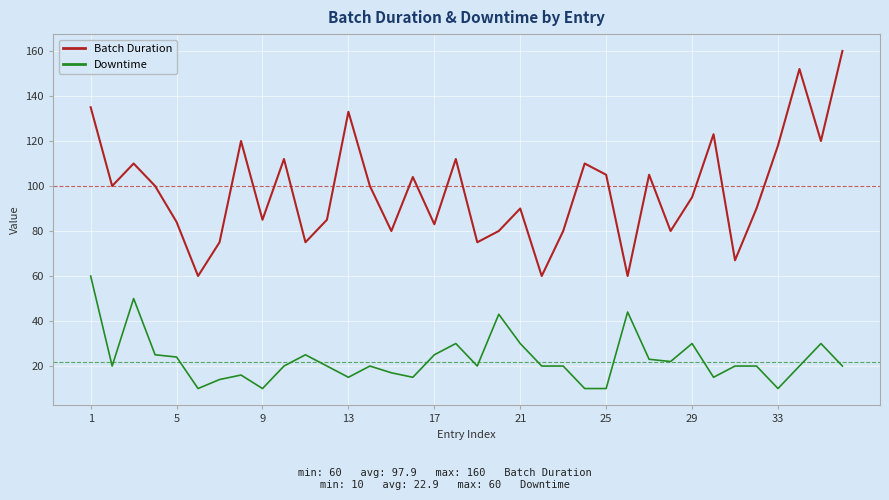

What is the minimum value shown in the chart?

10